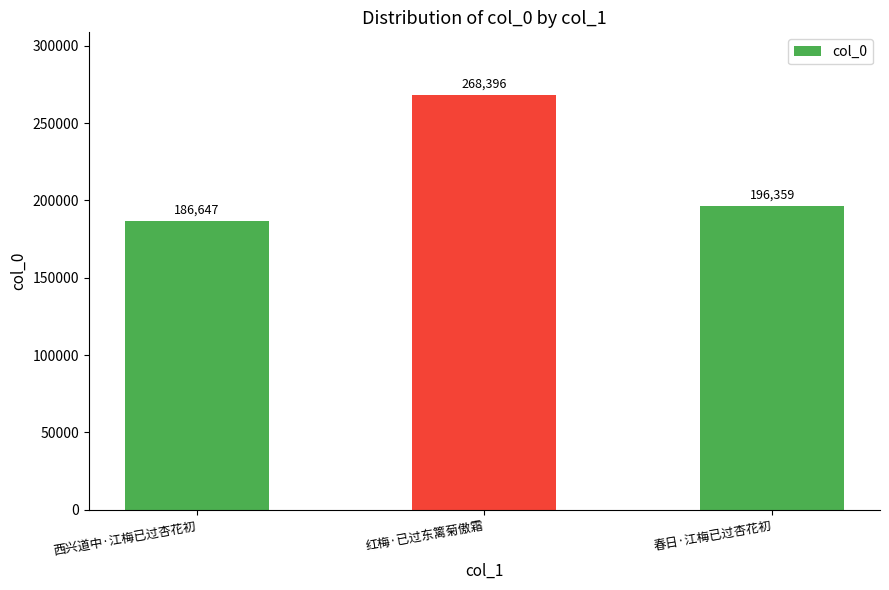

How many bars are there in total?

3